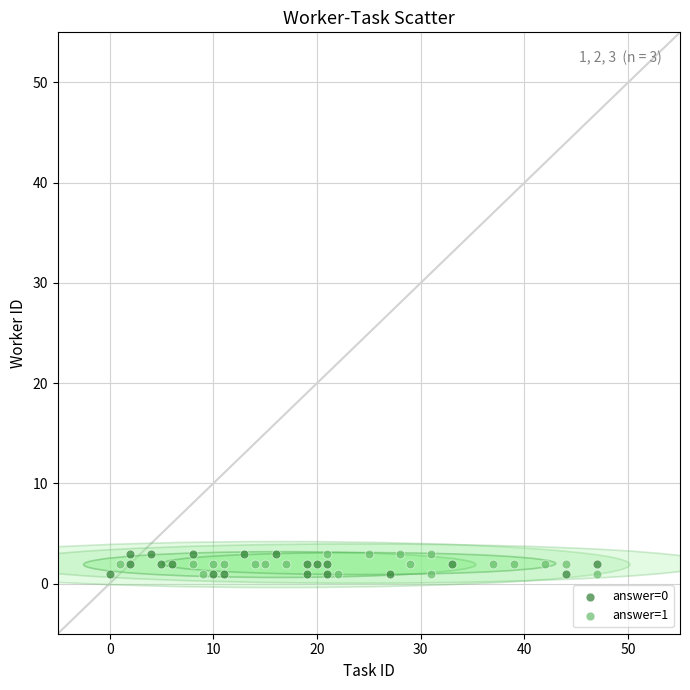

What are all the series names shown in the legend?

answer=0, answer=1